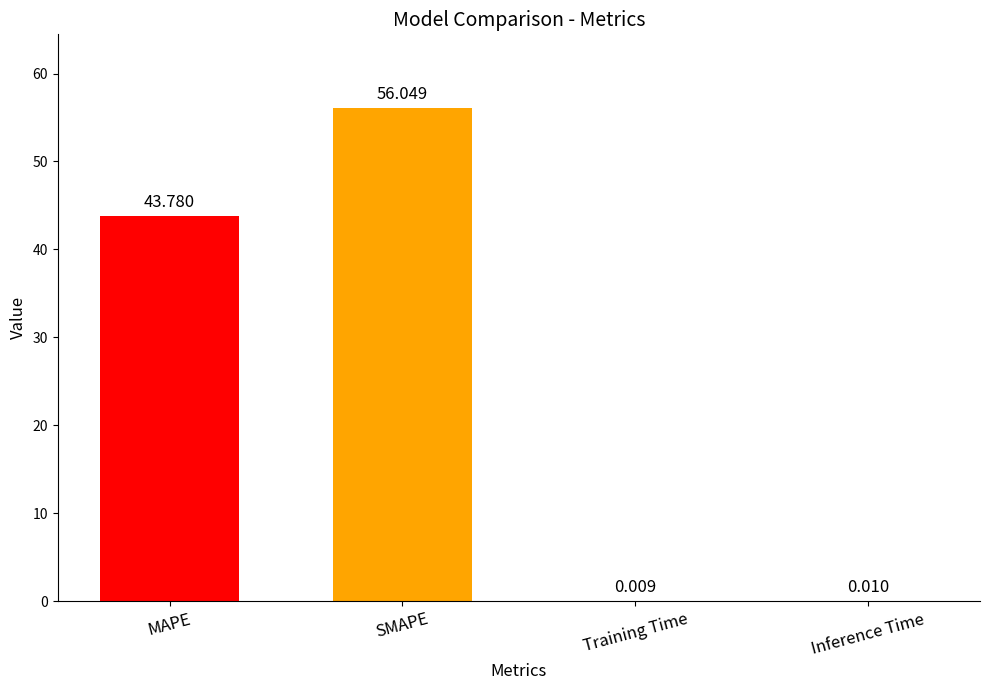

Between MAPE and SMAPE, which is larger?

SMAPE